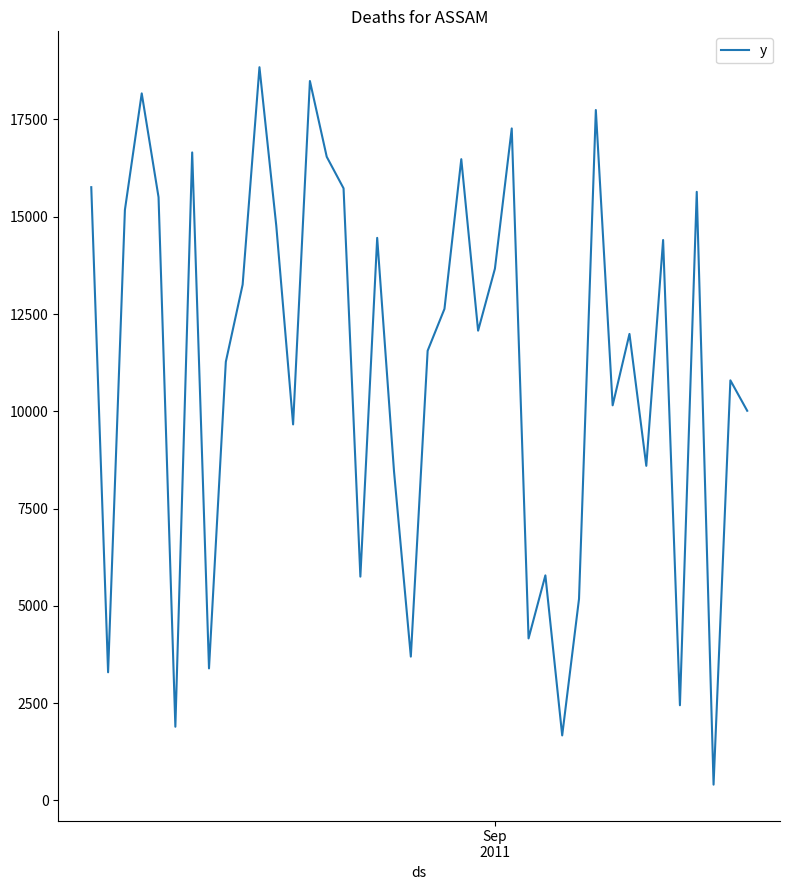

What is the difference between the maximum and minimum values?

18435